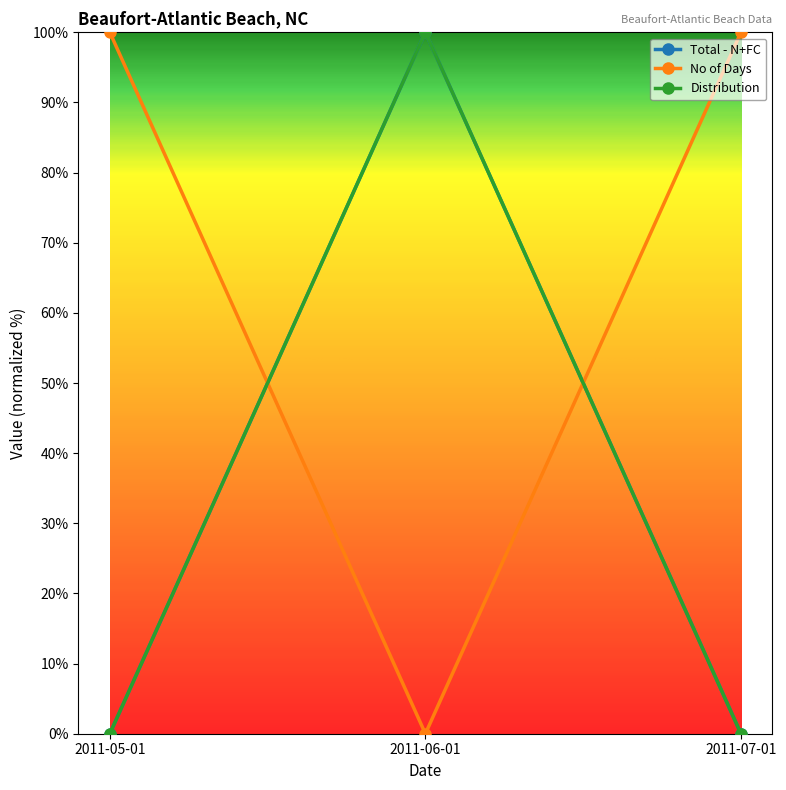

At which category is the sum across all series the highest?

2011-06-01